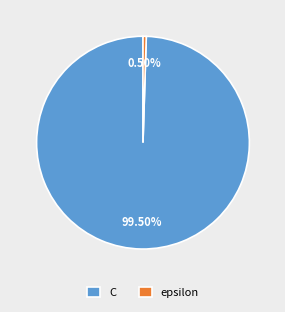

How much of the chart is everything except C?

0.5%